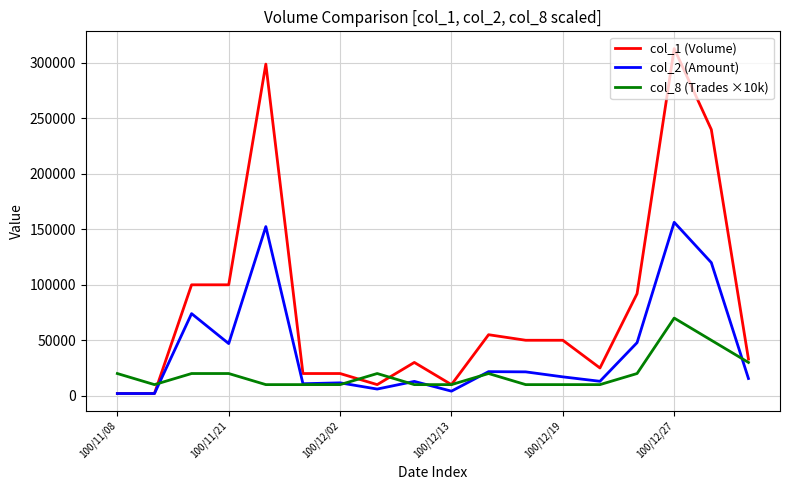

Which series has the widest spread of values?

col_1 (Volume)